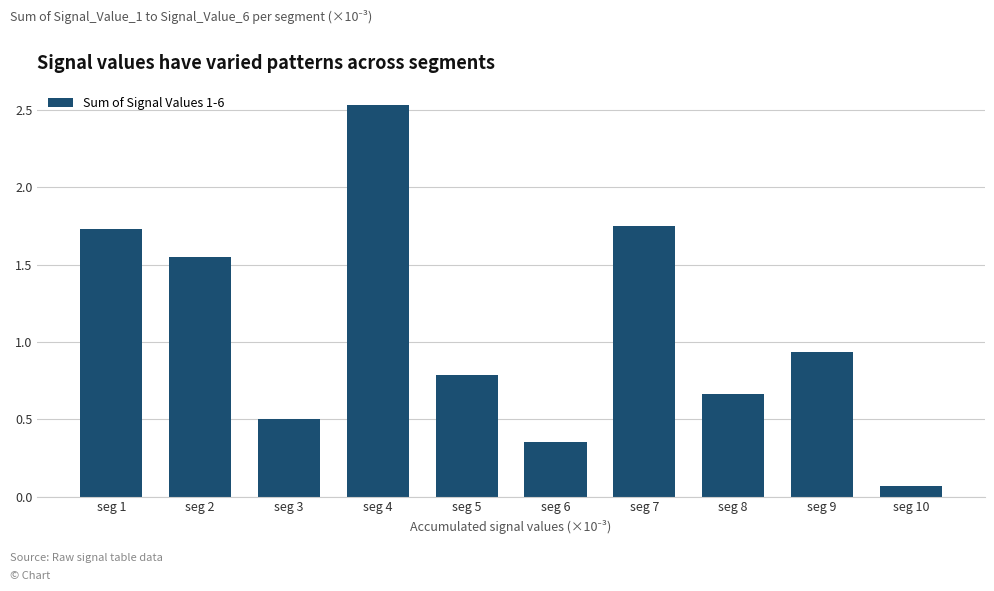

Which label corresponds to the largest value in the chart?

seg 4